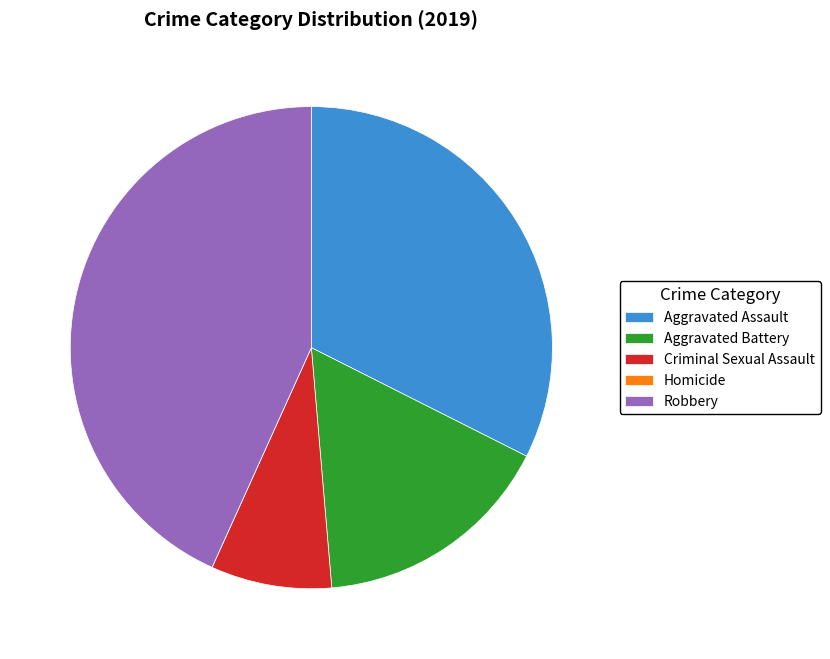

True or false: Aggravated Assault accounts for 25% of the total.

False